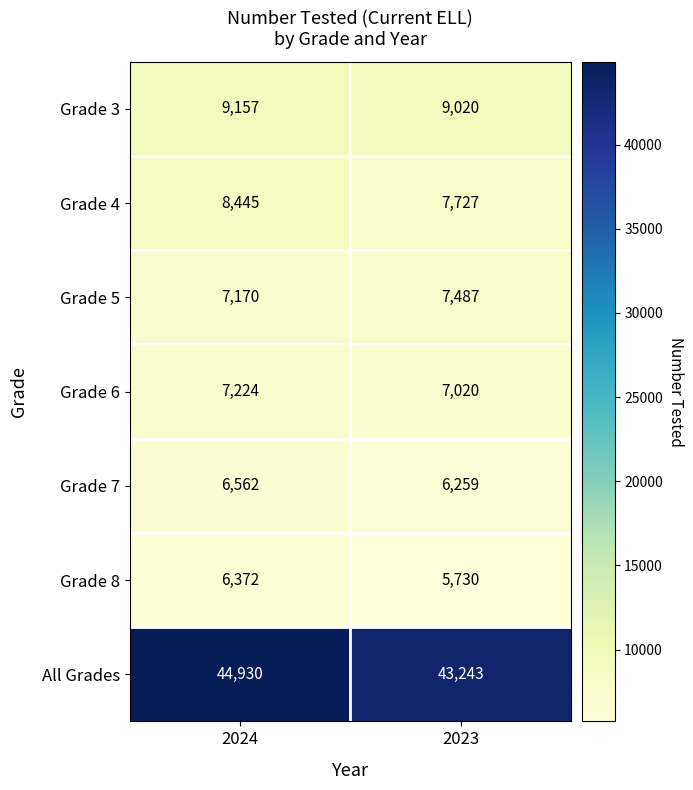

Which category has the highest value in the Grade 4 series?

2024